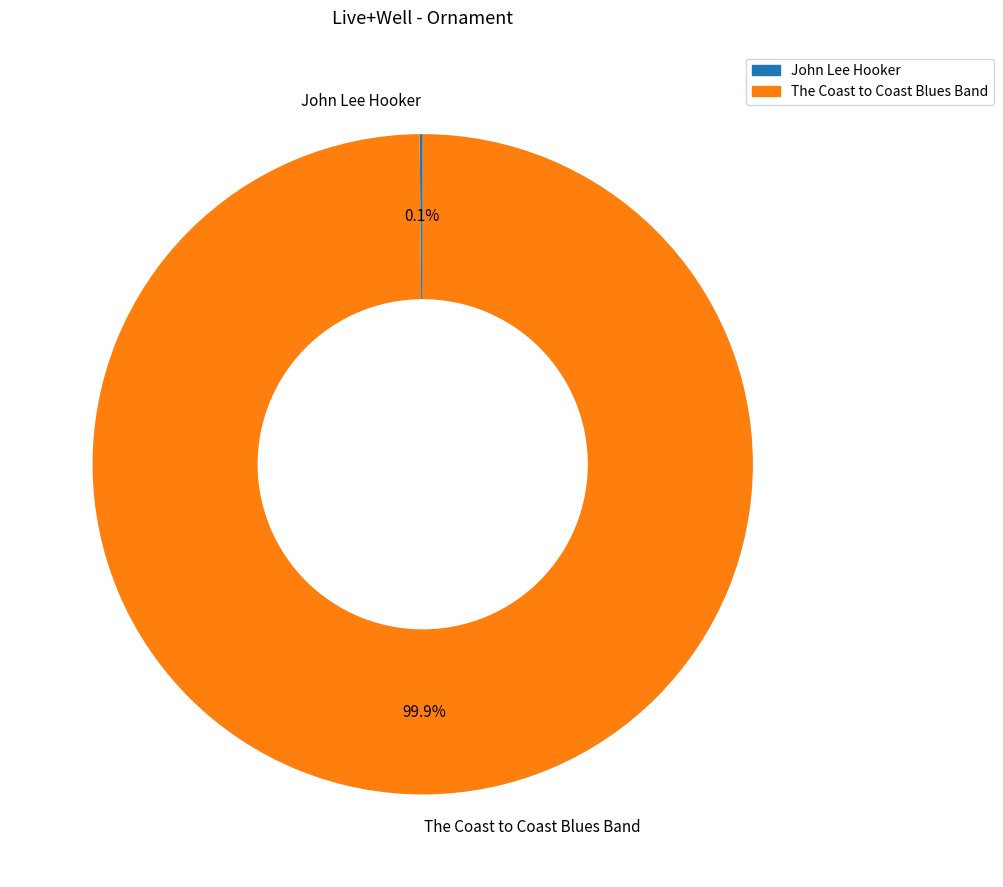

Which category has the biggest portion of the pie?

The Coast to Coast Blues Band